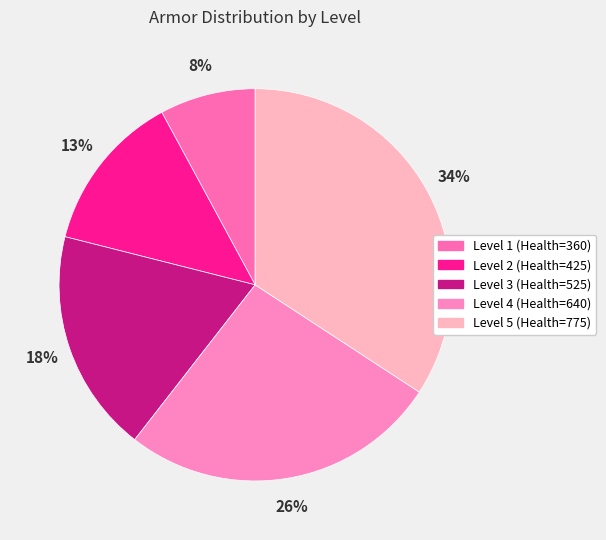

Rank the categories by value from highest to lowest.

Level 5 (Health=775), Level 4 (Health=640), Level 3 (Health=525), Level 2 (Health=425), Level 1 (Health=360)